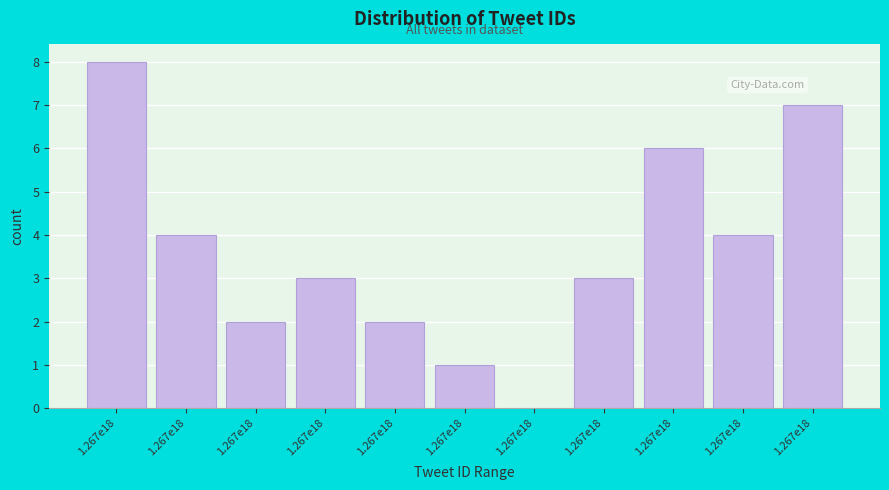

How many data points does each series have?

11